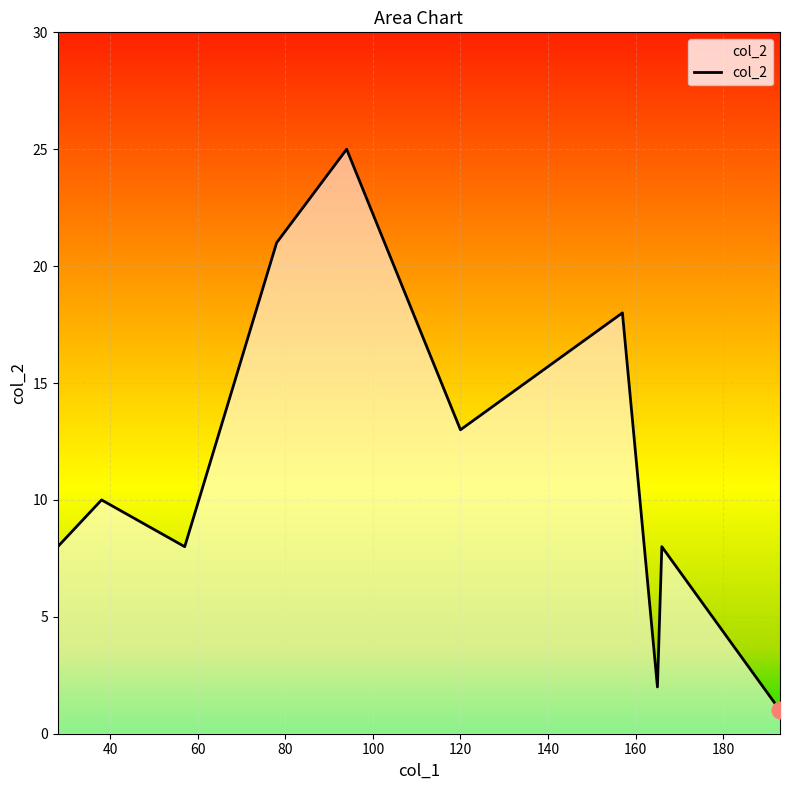

What is the difference between the maximum and second lowest values?

23